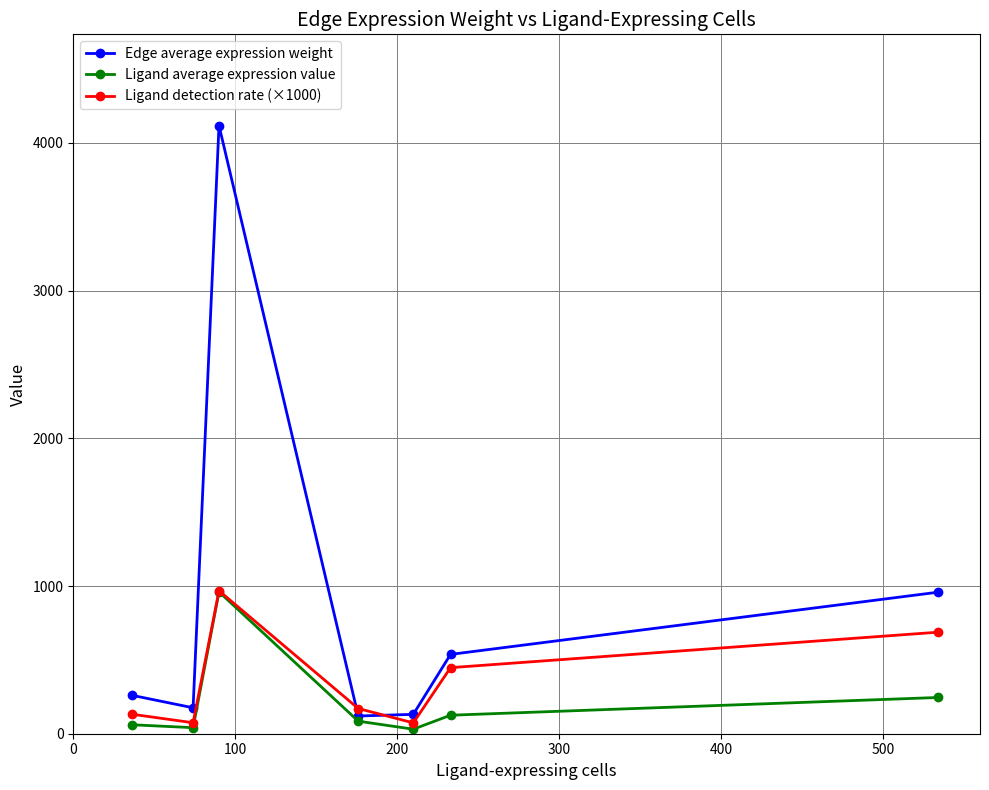

In Ligand detection rate (×1000), how many points are lower than both neighbors (excluding endpoints)?

2